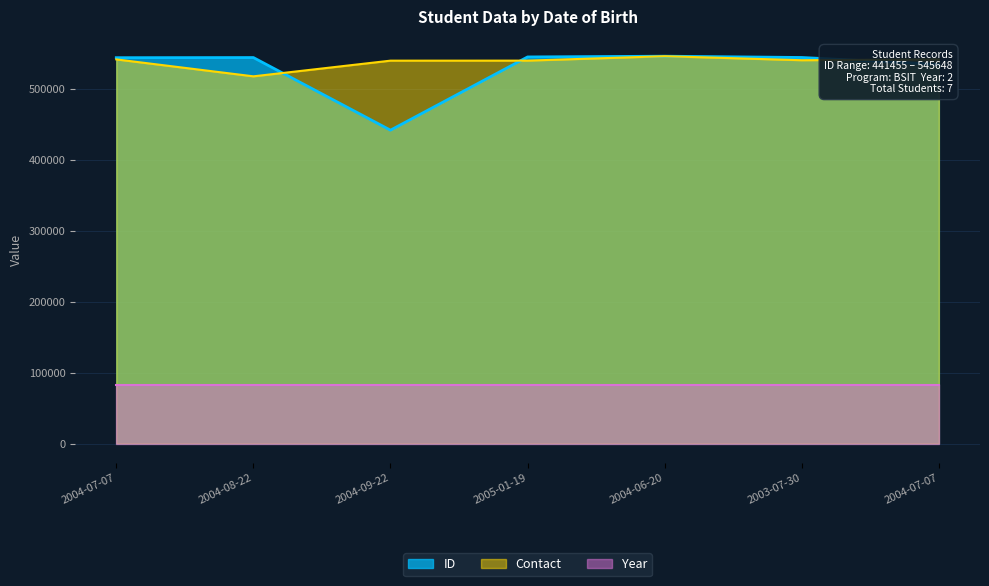

Which series has the largest total across all categories?

Contact